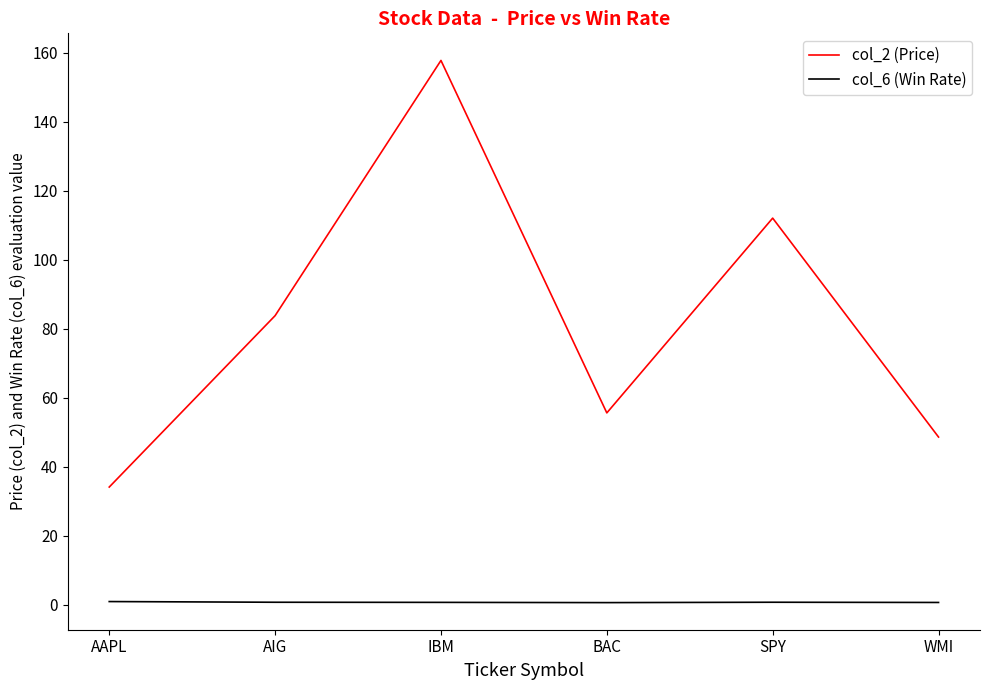

What are all the series names shown in the legend?

col_2 (Price), col_6 (Win Rate)